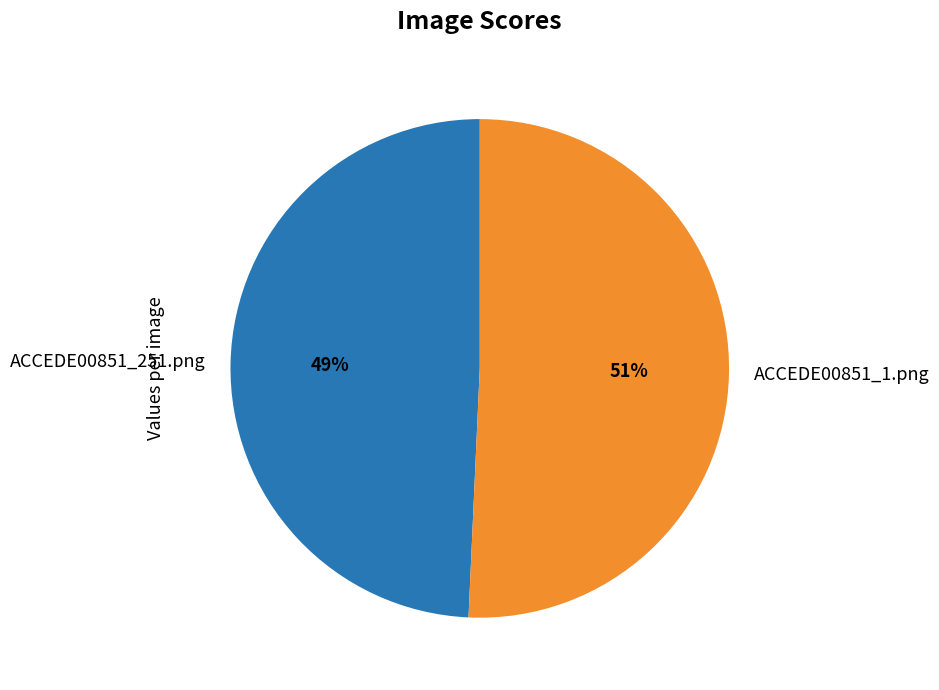

Is the sum of ACCEDE00851_251.png and ACCEDE00851_1.png greater than half?

Yes